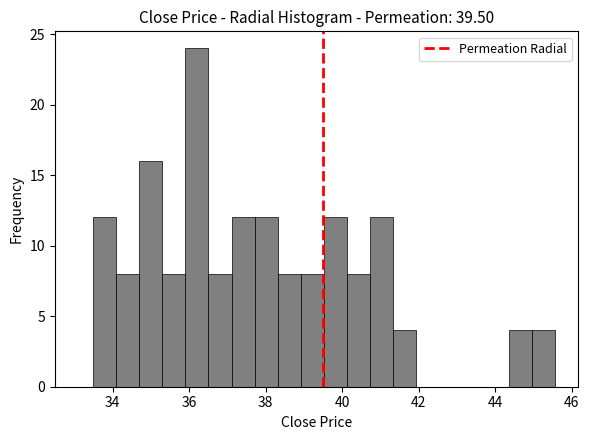

Around what value on the x-axis is the tallest bar? Give the approximate position of its centre, as read against the axis.

36.2